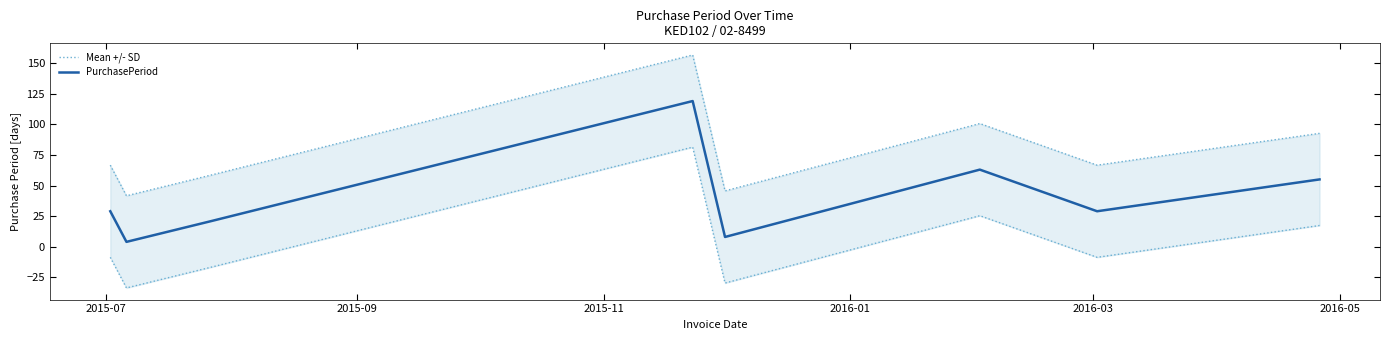

Where does the Mean +/- SD series first go above 66?

2015-07